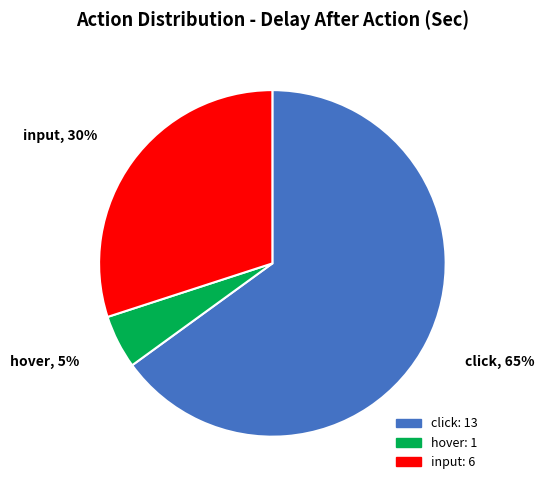

To the nearest percent, what is the average slice percentage?

33%